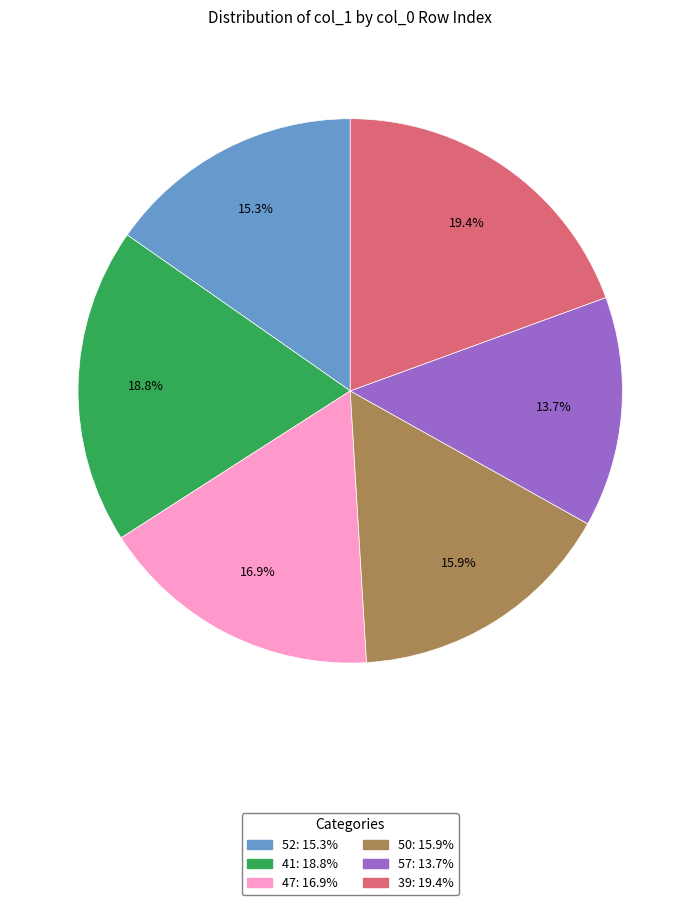

The 57 slice represents 2% of the pie. True or false?

False